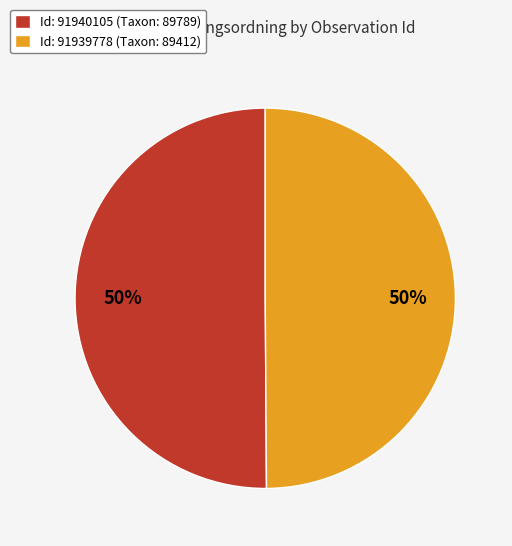

Is the sum of Id: 91939778 (Taxon: 89412) and Id: 91940105 (Taxon: 89789) greater than half?

Yes